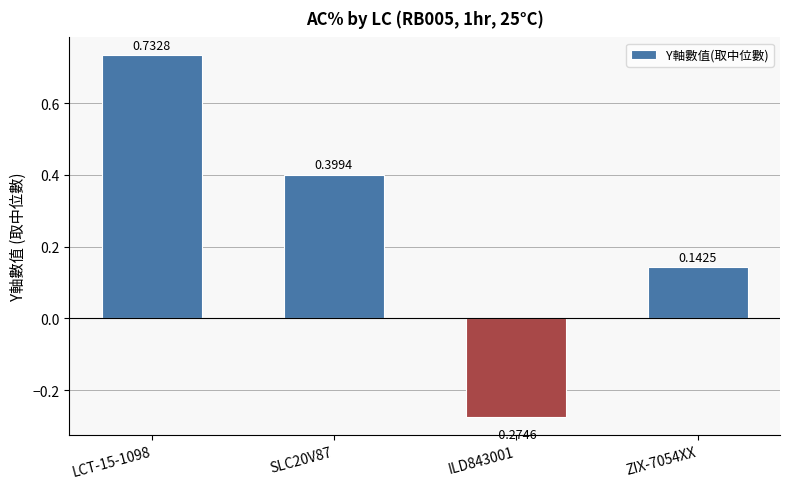

What is the sum of all values?

1.0